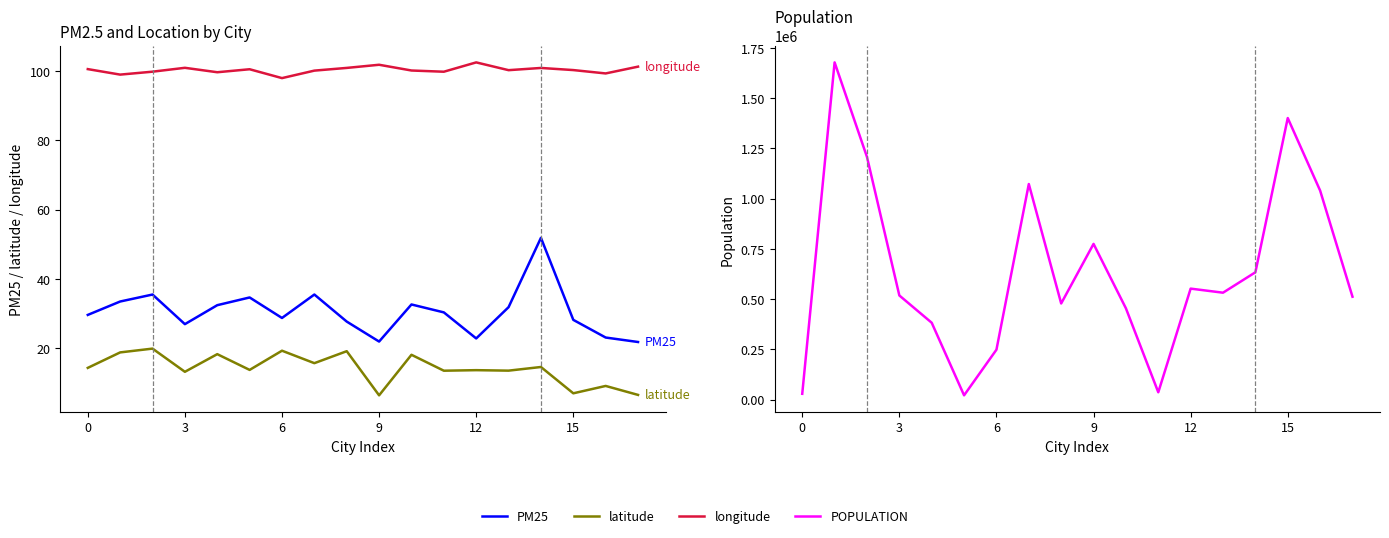

How many values in the longitude series exceed 100?

12